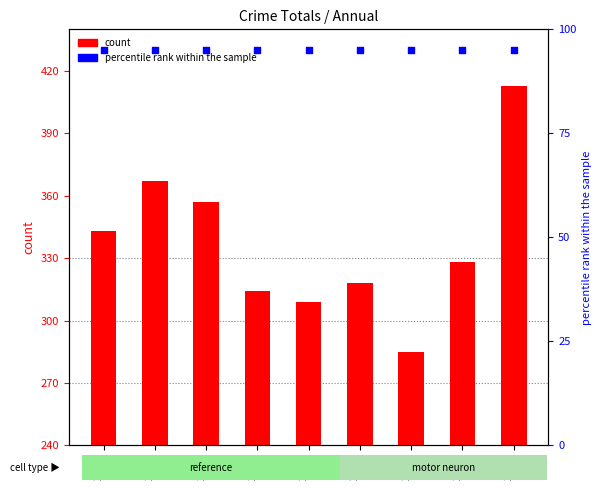

What are all the series names shown in the legend?

count, percentile rank within the sample